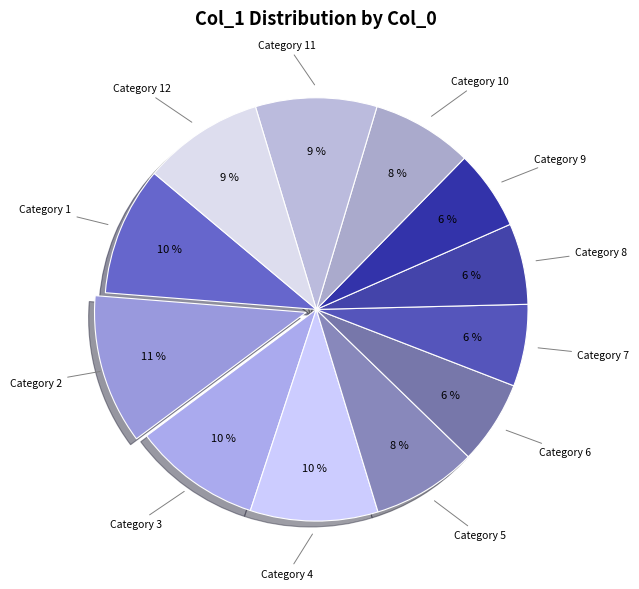

Count the number of slices in the pie.

12